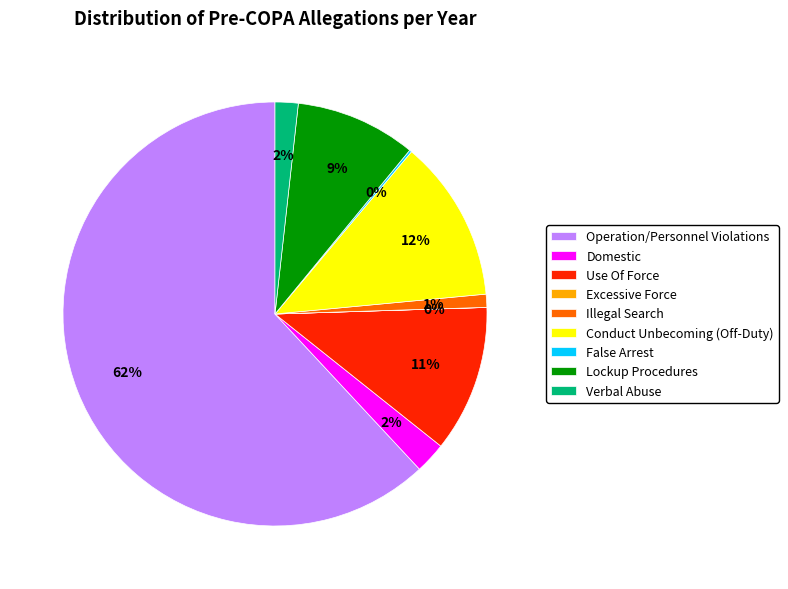

To the nearest percent, what is the average slice percentage?

11%